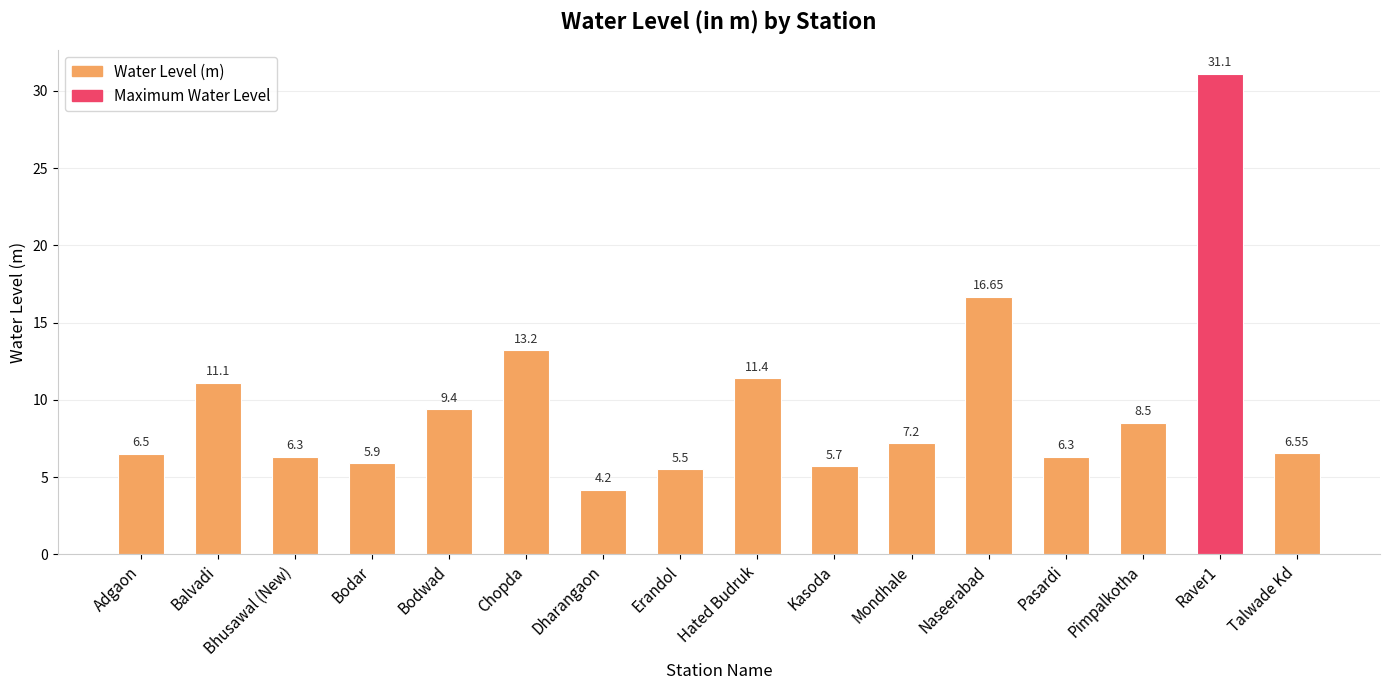

How many categories are shown in the chart?

16